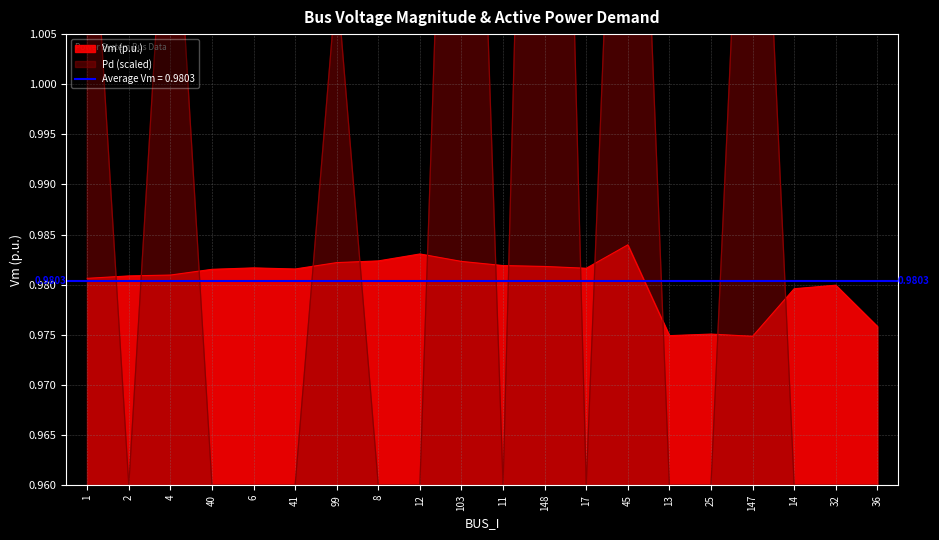

Between which two adjacent categories do Vm and Pd first intersect?

1 and 2